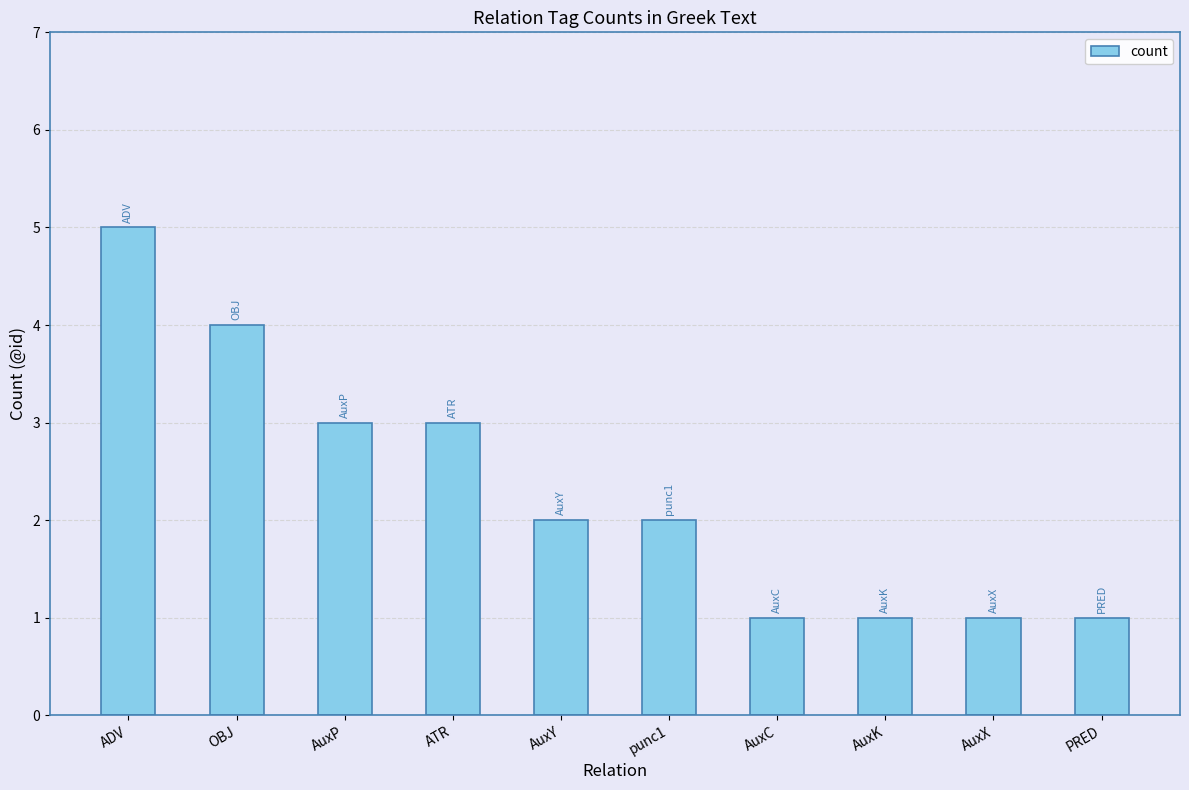

What is the sum of all values?

23